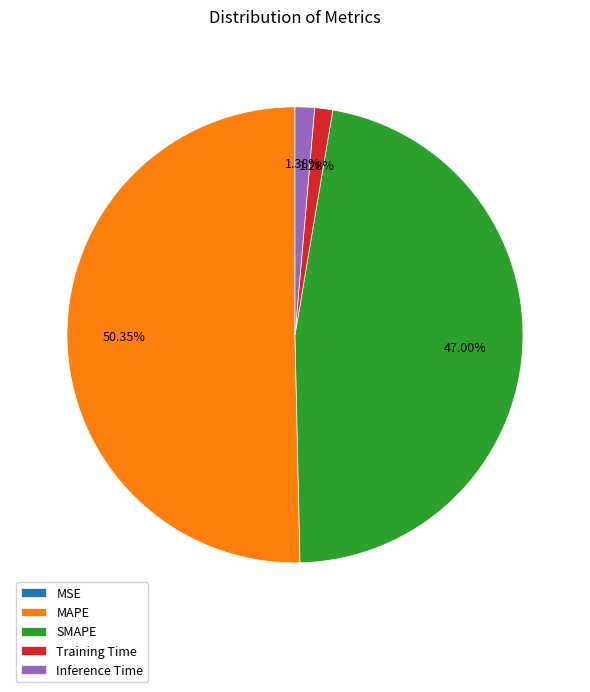

To the nearest percent, what portion does MAPE represent?

50%